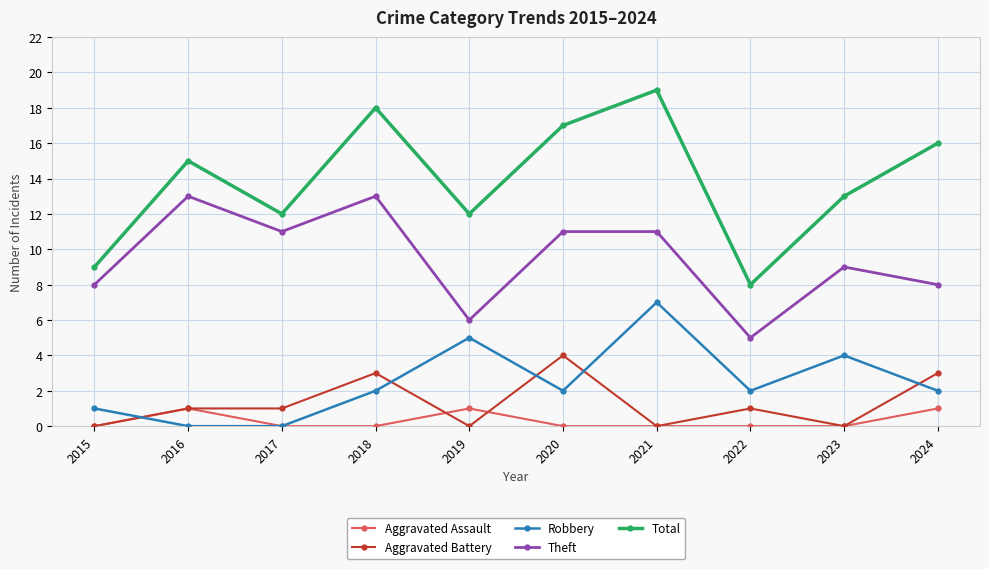

What is the difference between the highest and lowest values at 2018?

18